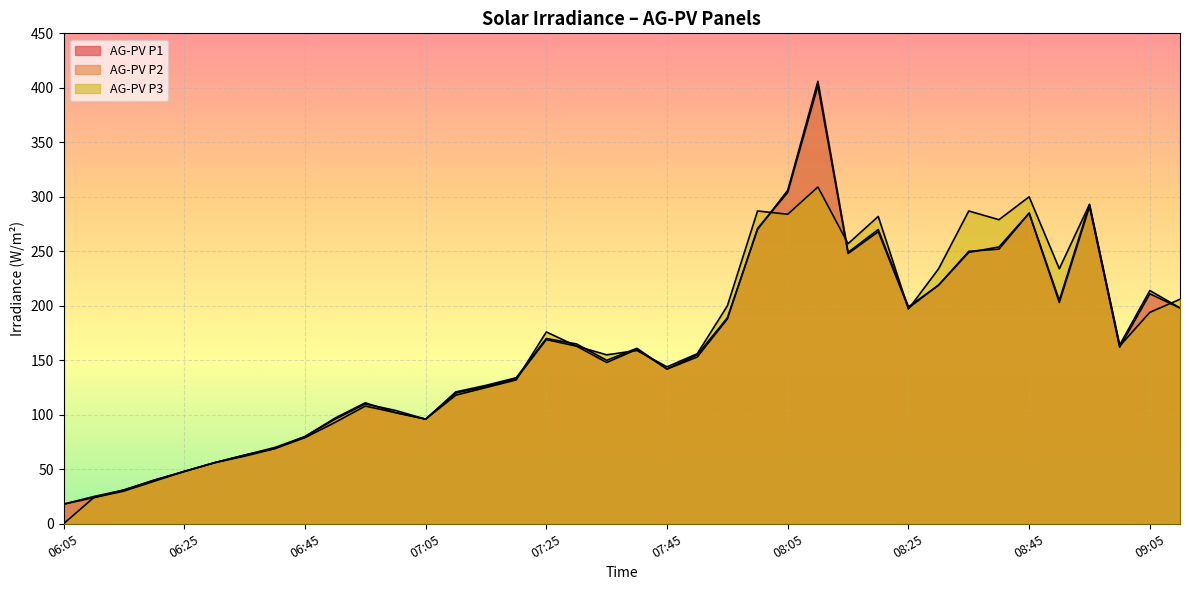

What are all the series names shown in the legend?

AG-PV P1, AG-PV P2, AG-PV P3